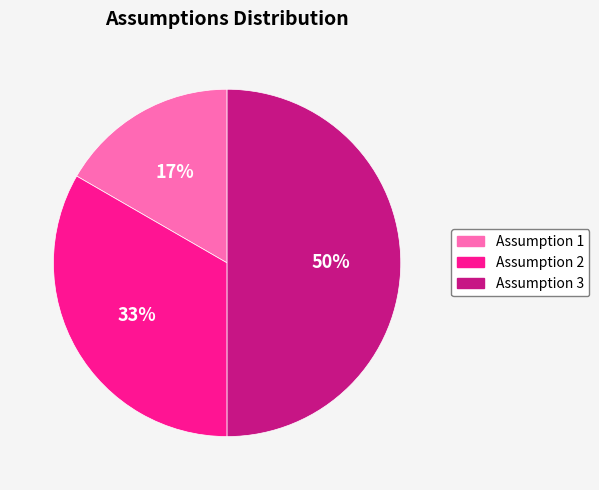

To the nearest percent, what is the combined percentage of Assumption 1 and Assumption 3?

67%